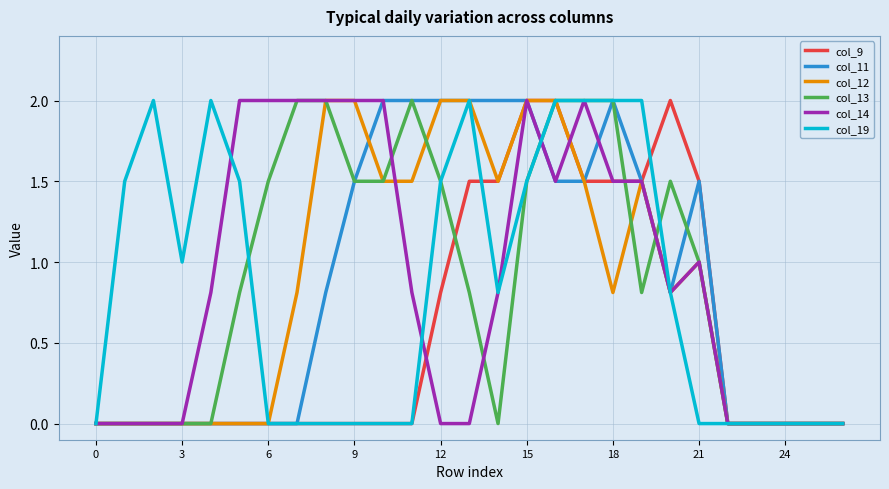

What is the greatest value displayed?

2.0